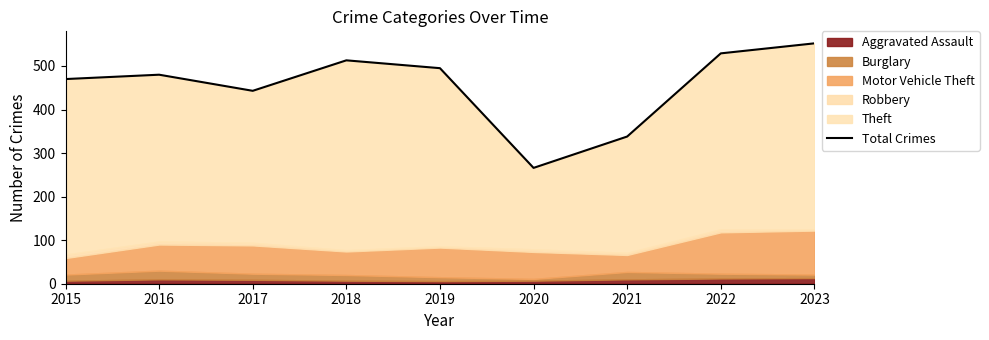

What is the ratio of the value at 2016 to the value at 2022?

0.9